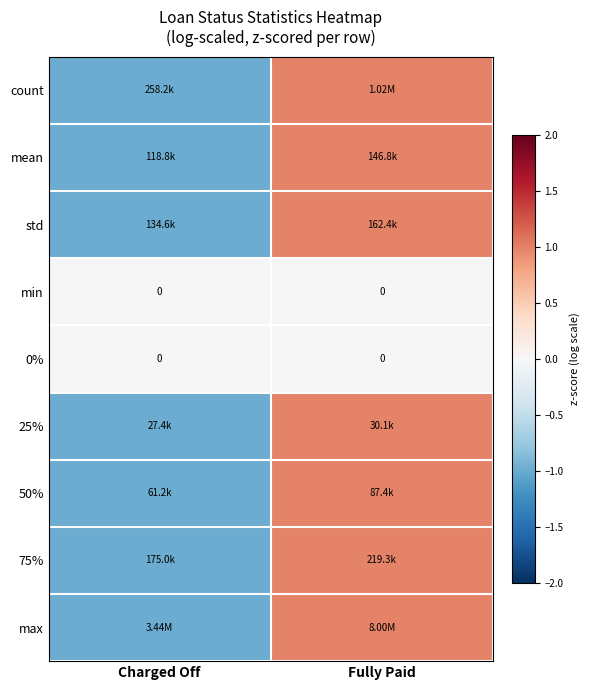

What is the spread (max minus min) of values at Fully Paid?

1.0